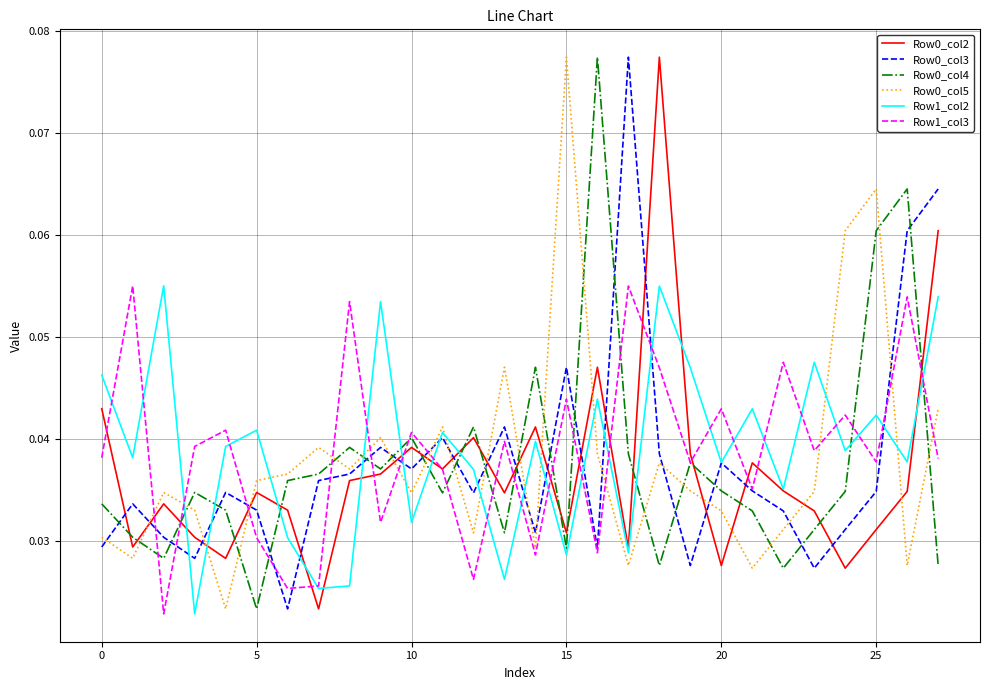

Count the Row1_col3 values in the range 0 to 1.

28